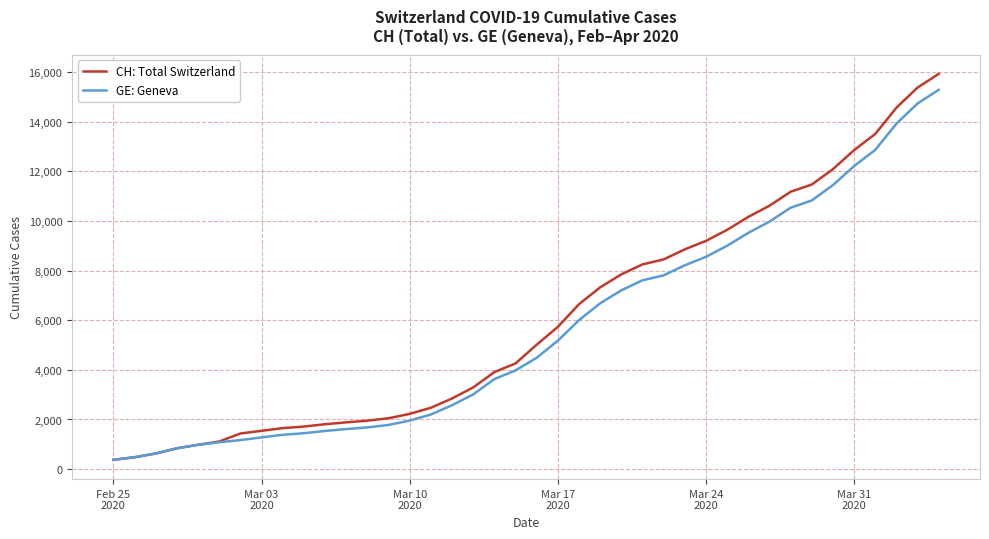

What is the greatest value displayed?

15926